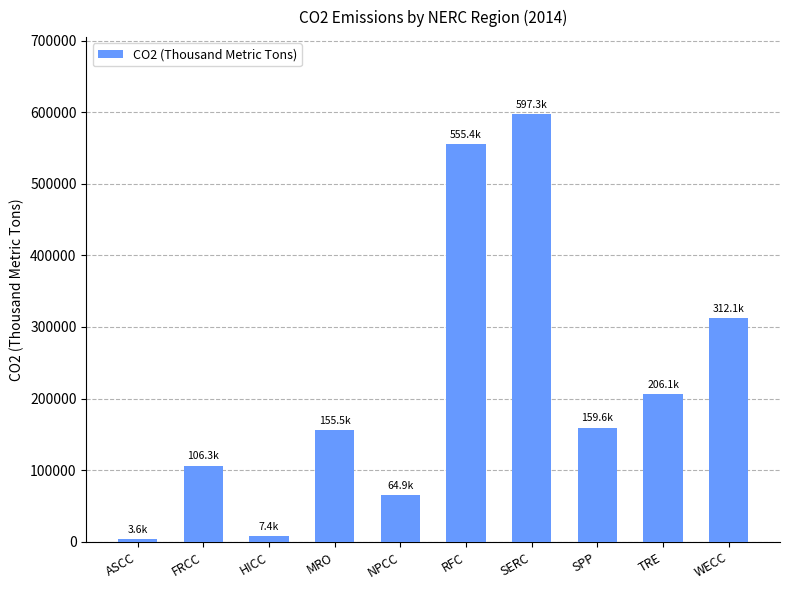

Is it true that the value at NPCC is 64874.0?

True